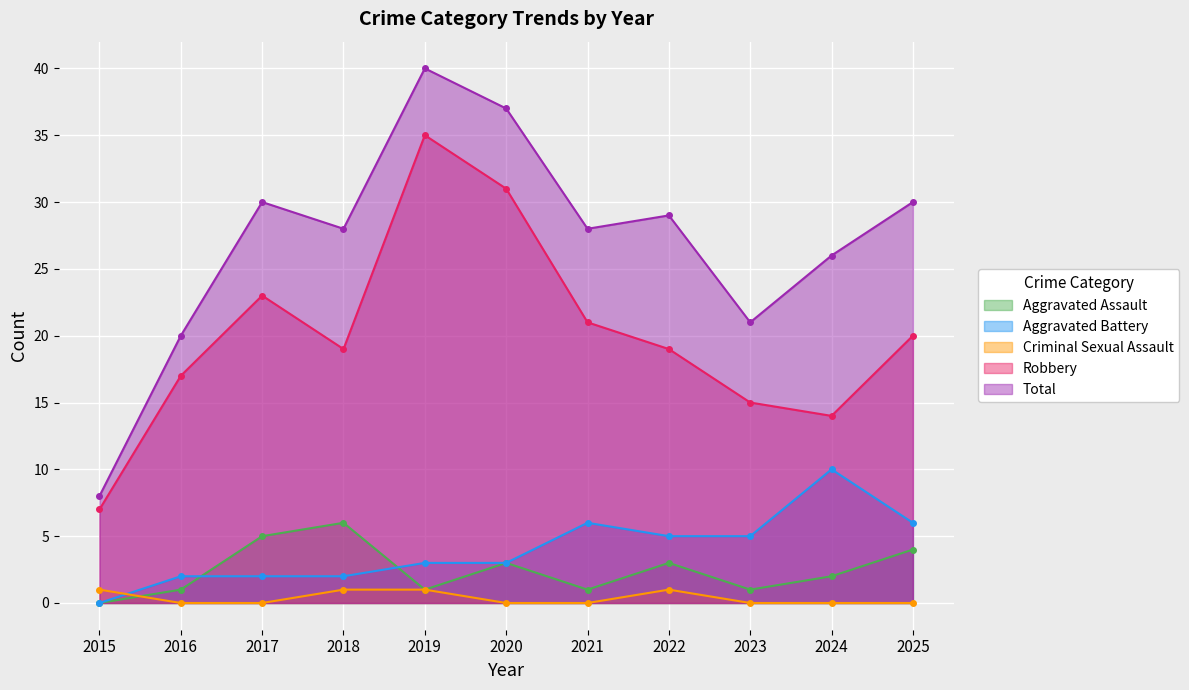

Where is the first local maximum for Aggravated Battery?

2021